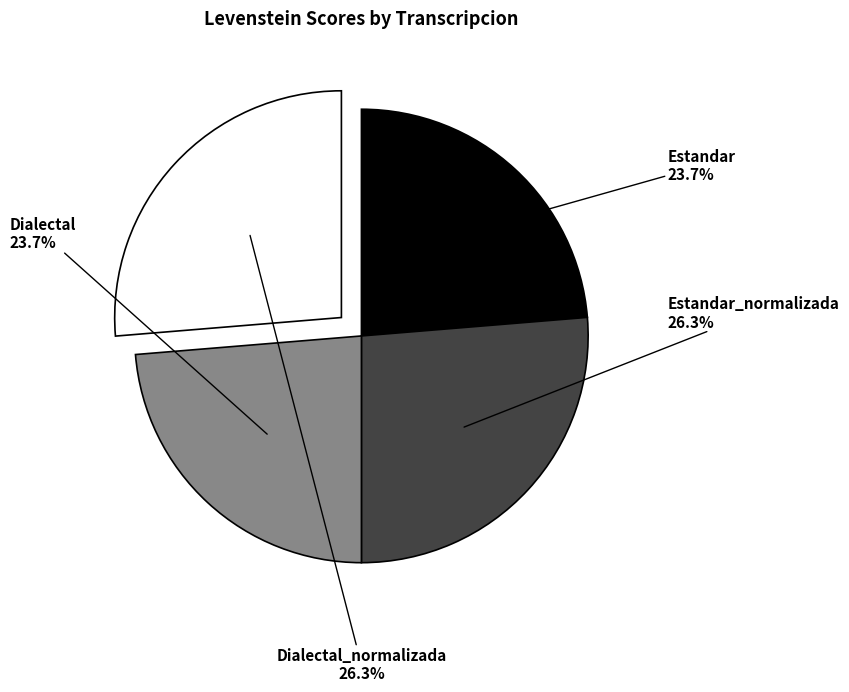

Is there a majority slice in this chart?

No